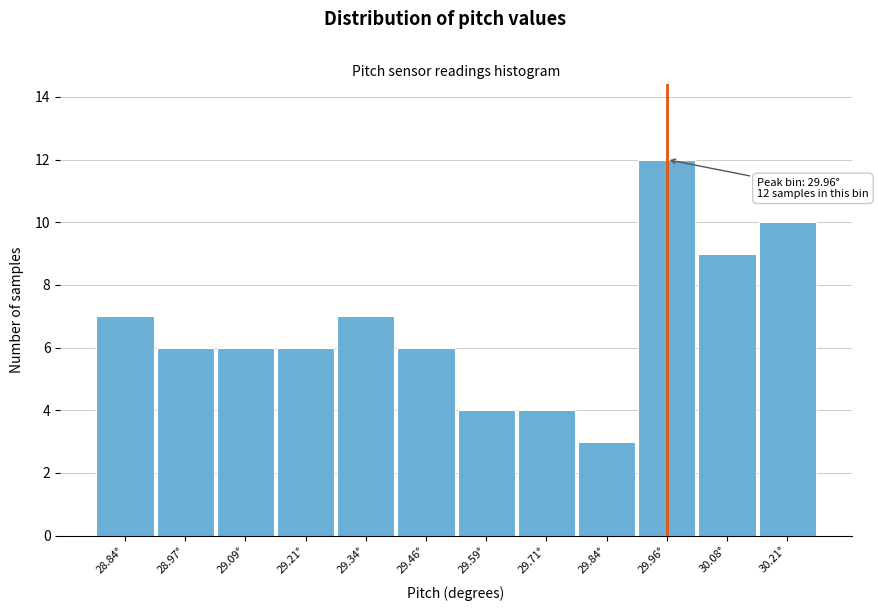

Which range on the x-axis has the tallest bar?

29.90 to 30.02